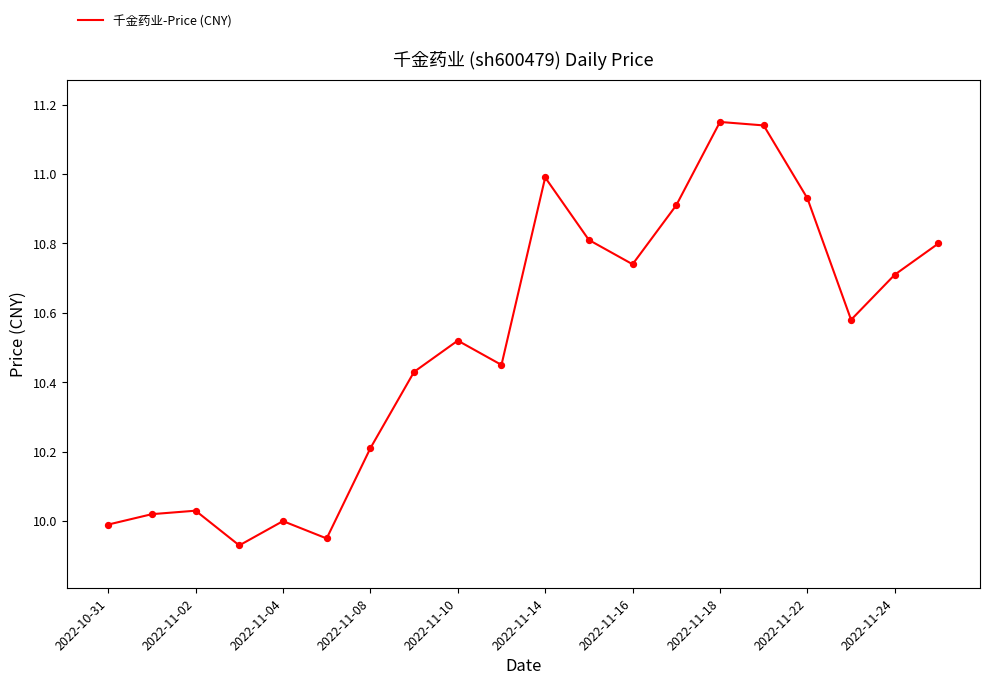

What is the difference between the maximum and minimum values?

1.2